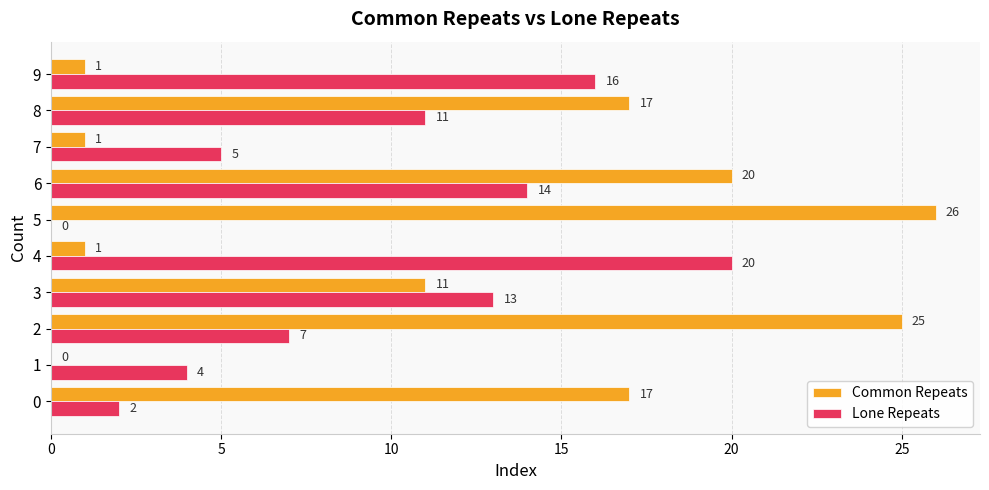

Where is Lone Repeats nearest to the value 10?

8